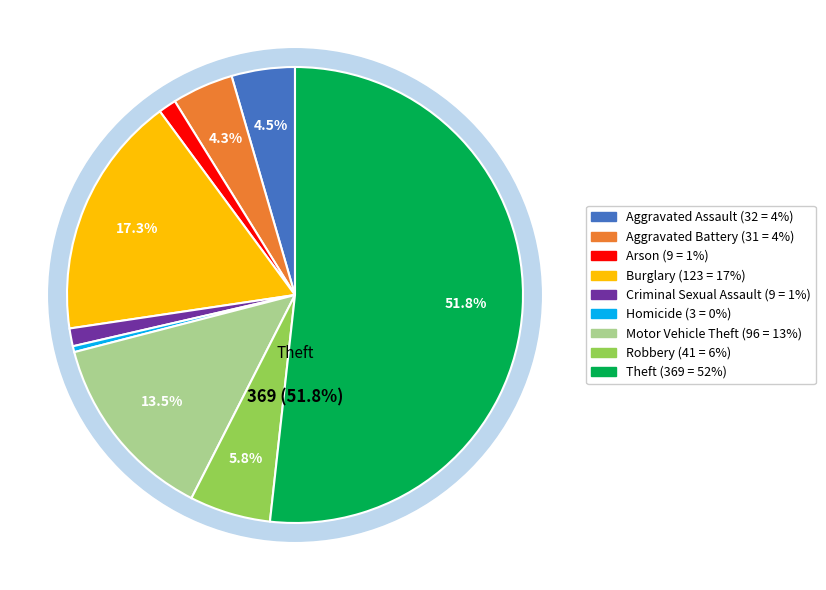

What is the change in value from Aggravated Assault to Motor Vehicle Theft?

+64